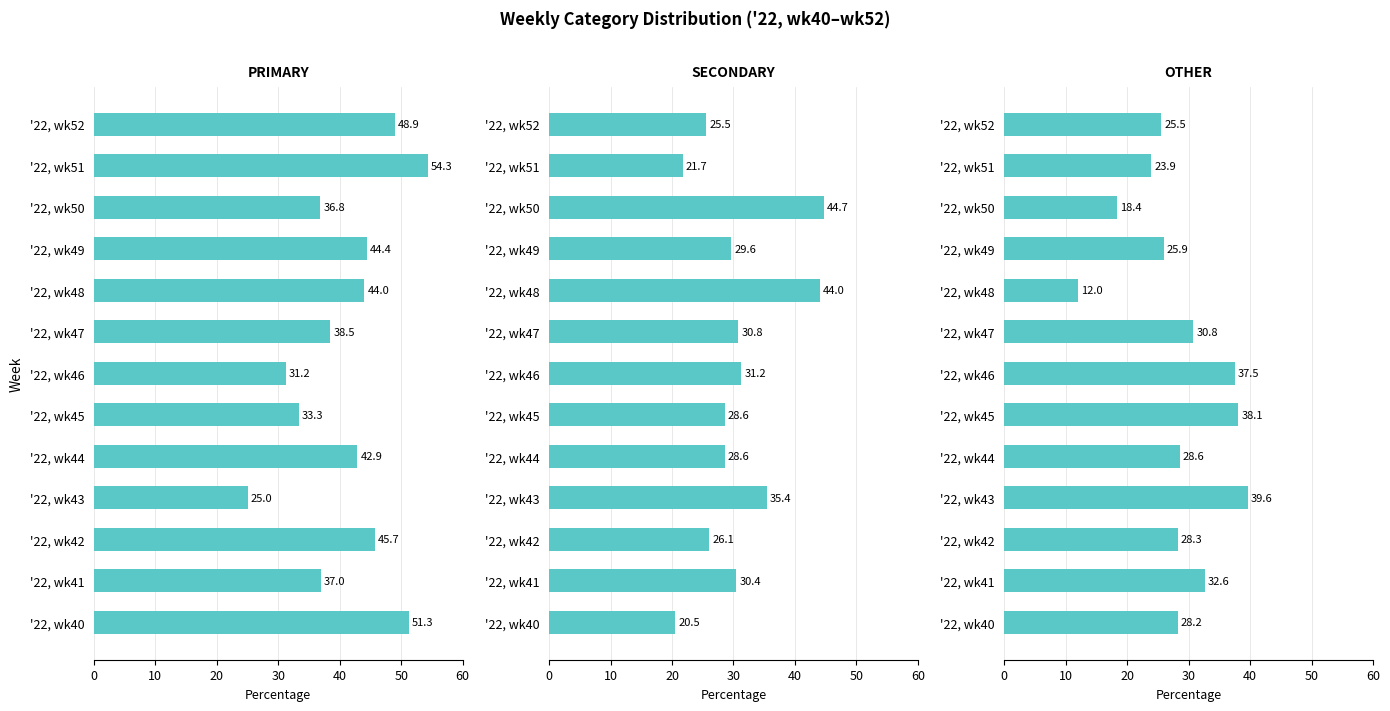

Which series has the largest total across all categories?

PRIMARY